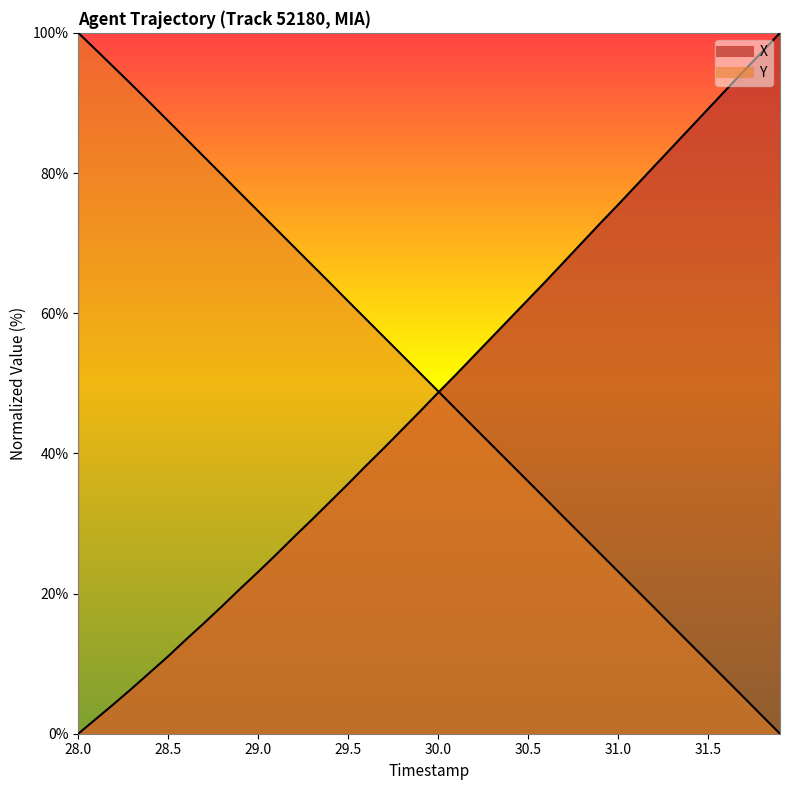

Rank the series by their average value, from lowest to highest.

X, Y